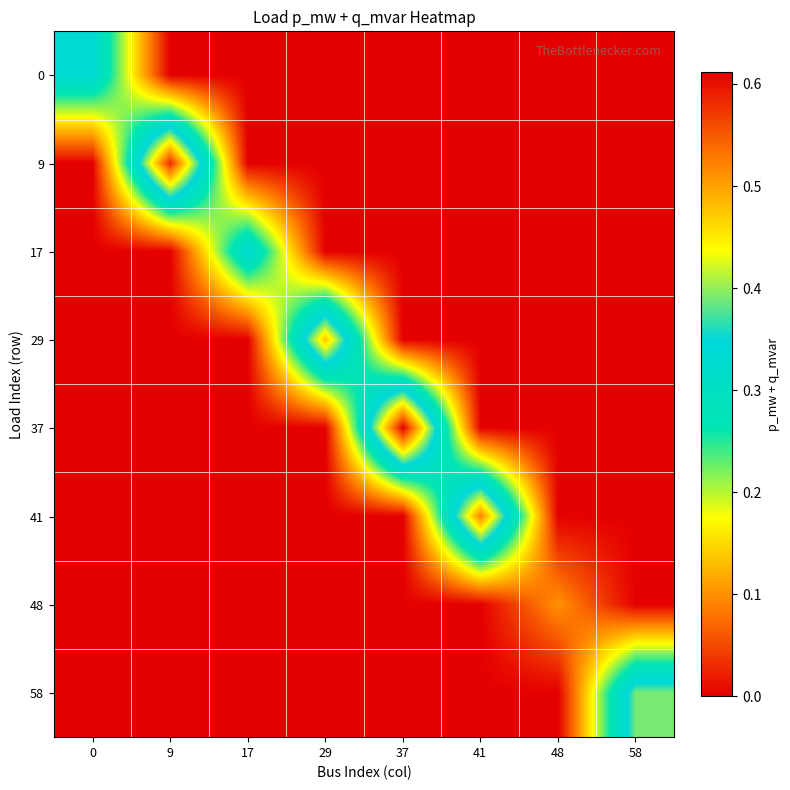

How many data points does each series have?

8